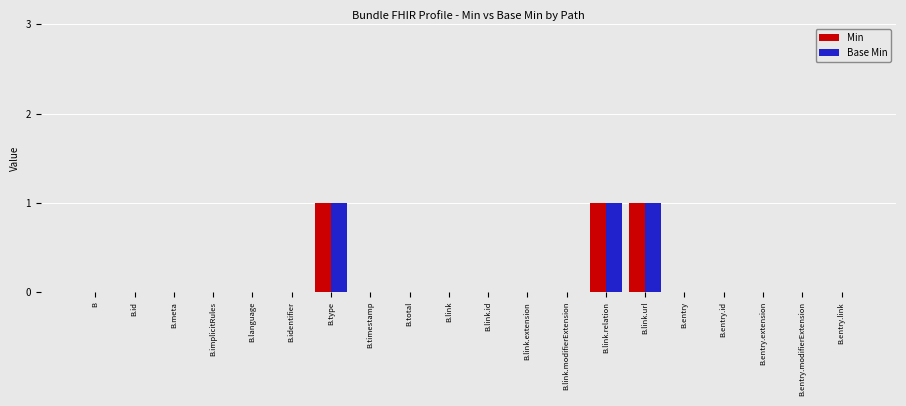

The value of Min at B.link.relation is 2. True or false?

False